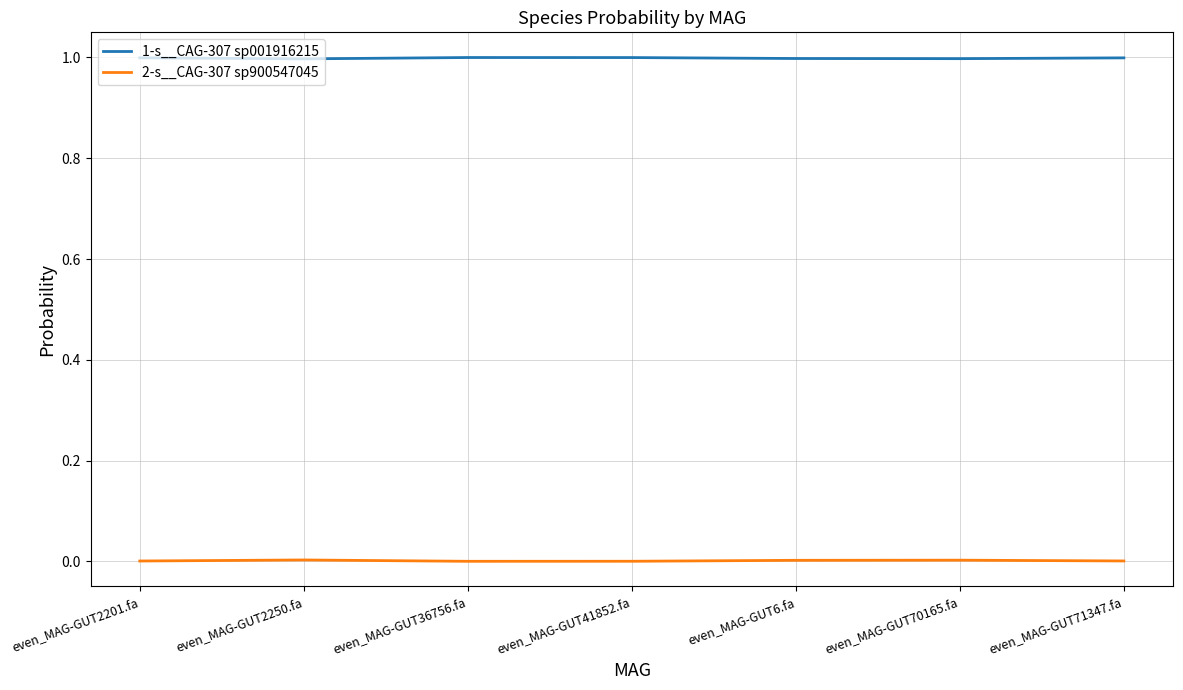

True or false: 2-s__CAG-307 sp900547045 has more than 0 points higher than both neighbors.

True